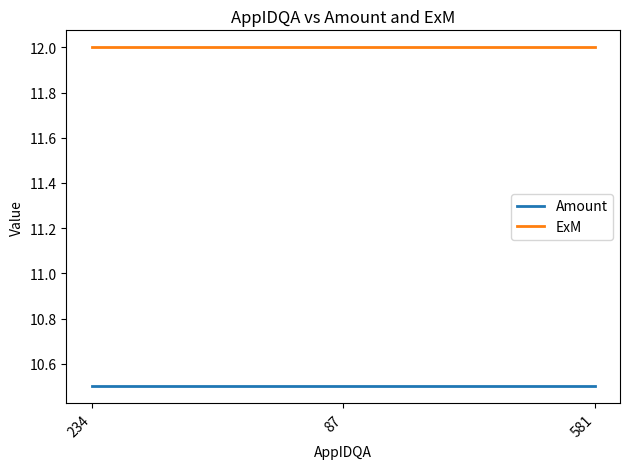

What is the value of the Amount point at the 1st from the left?

10.5